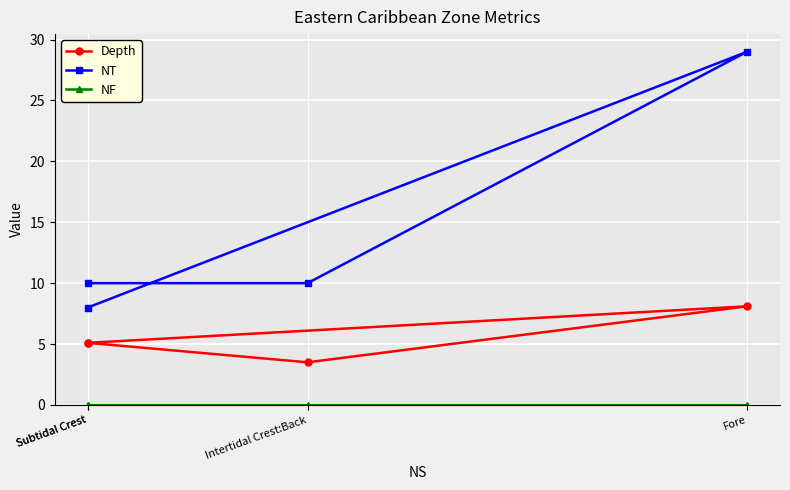

Rank the series at Subtidal Crest from highest to lowest value.

NT, Depth, NF